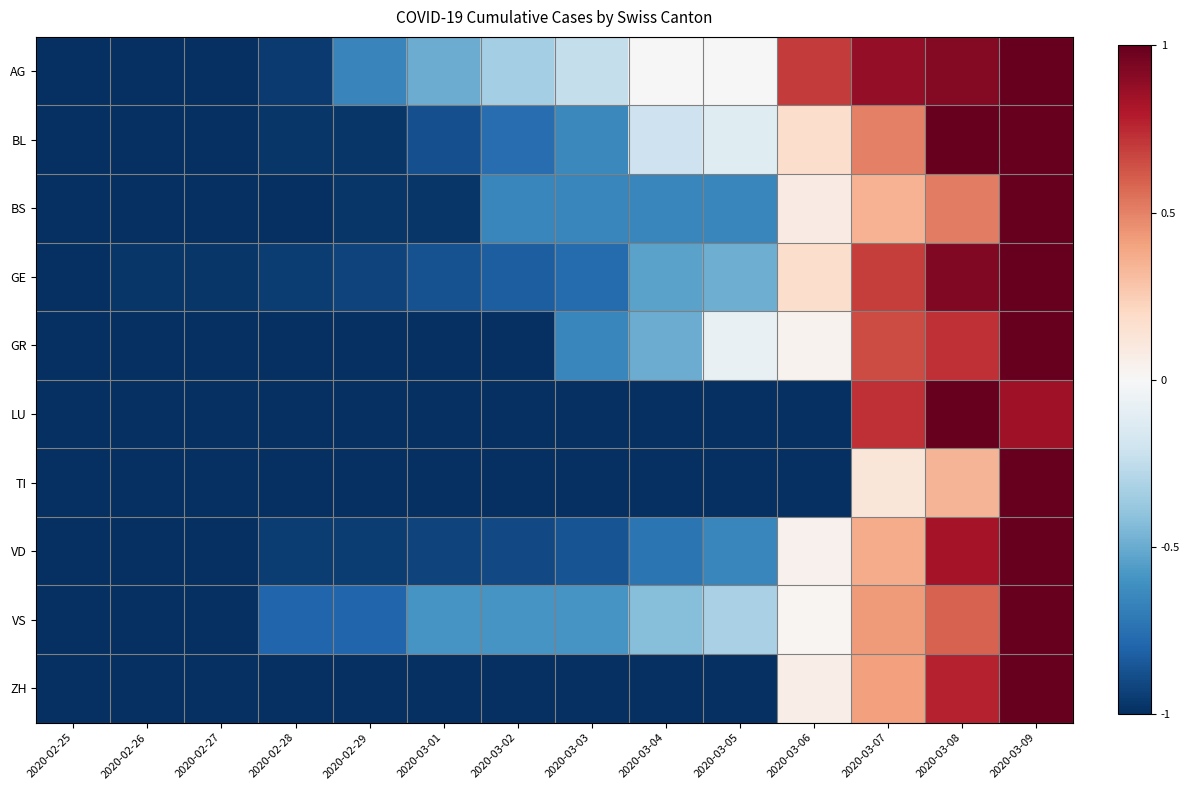

Count the number of categories in the chart.

14